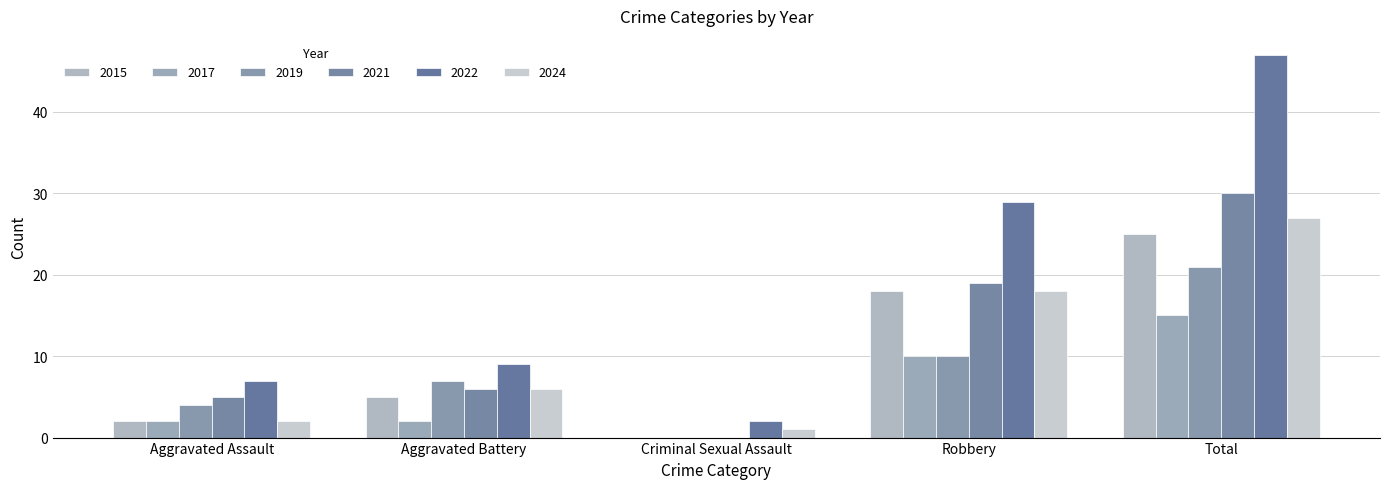

What are all the series names shown in the legend?

2015, 2017, 2019, 2021, 2022, 2024